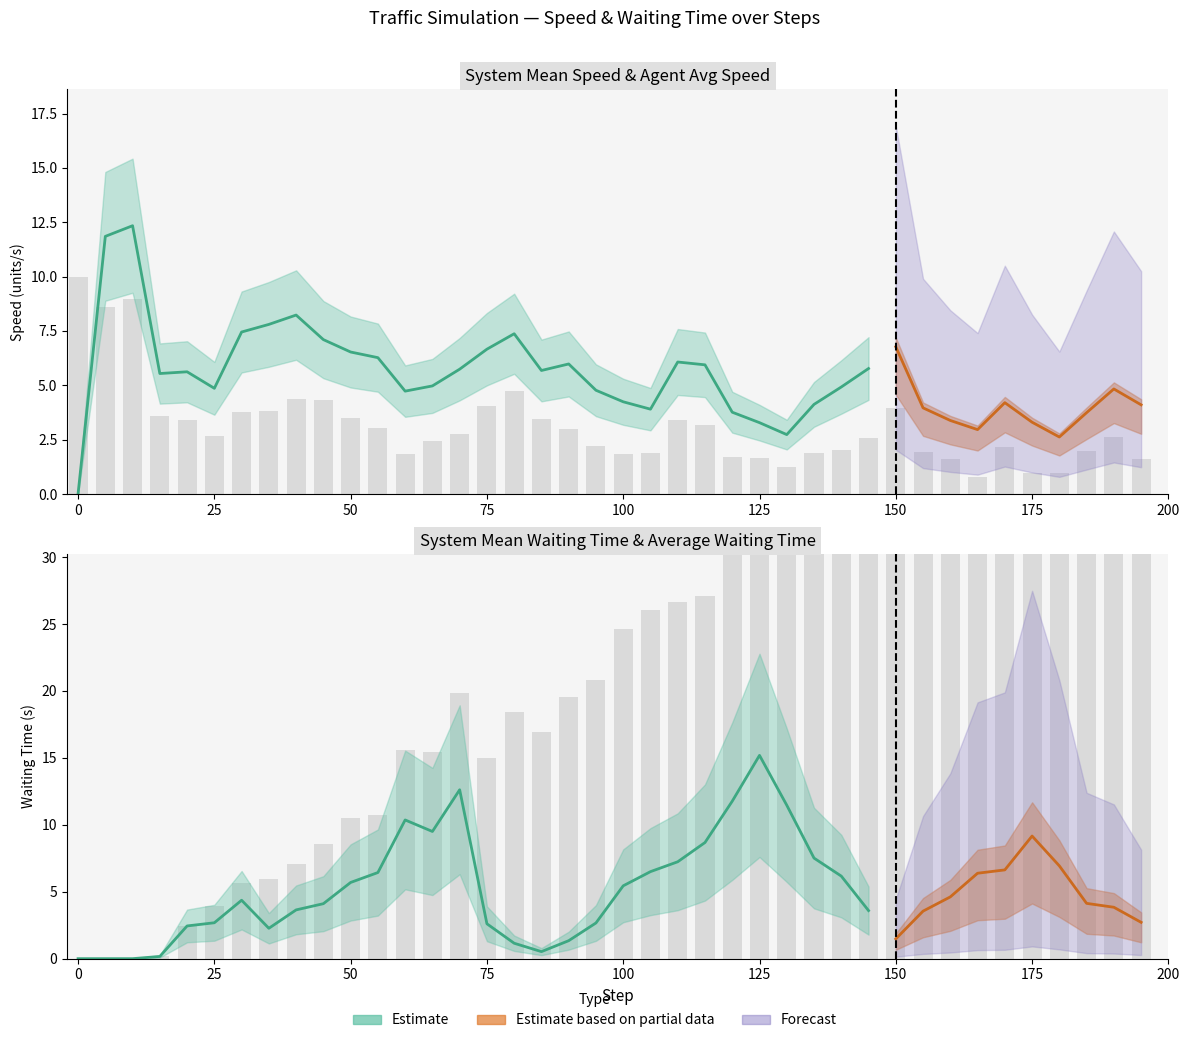

What is the difference between the second highest and second lowest values in the t_average_speed series?

8.0